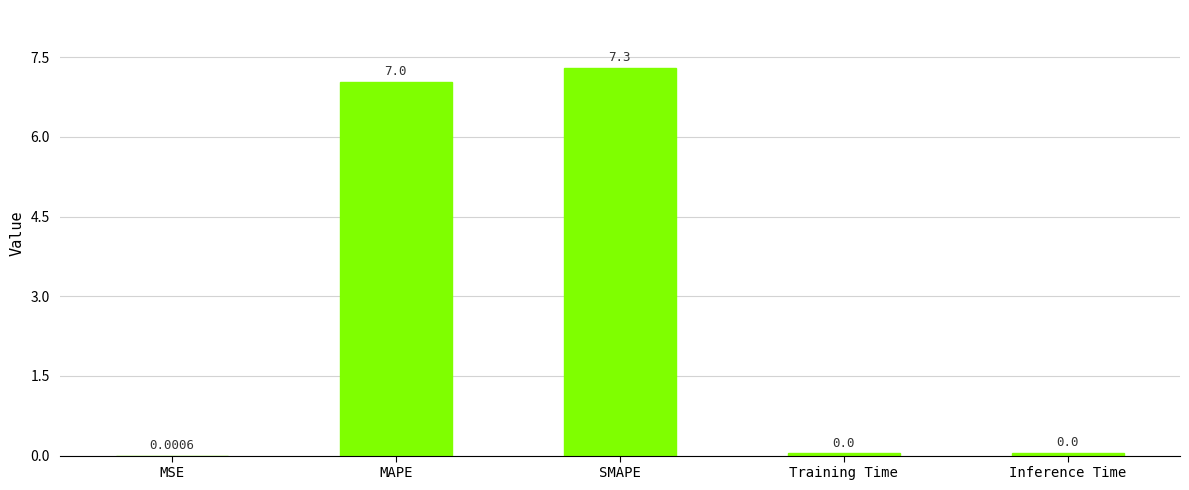

Where is the data nearest to the value 3?

Inference Time